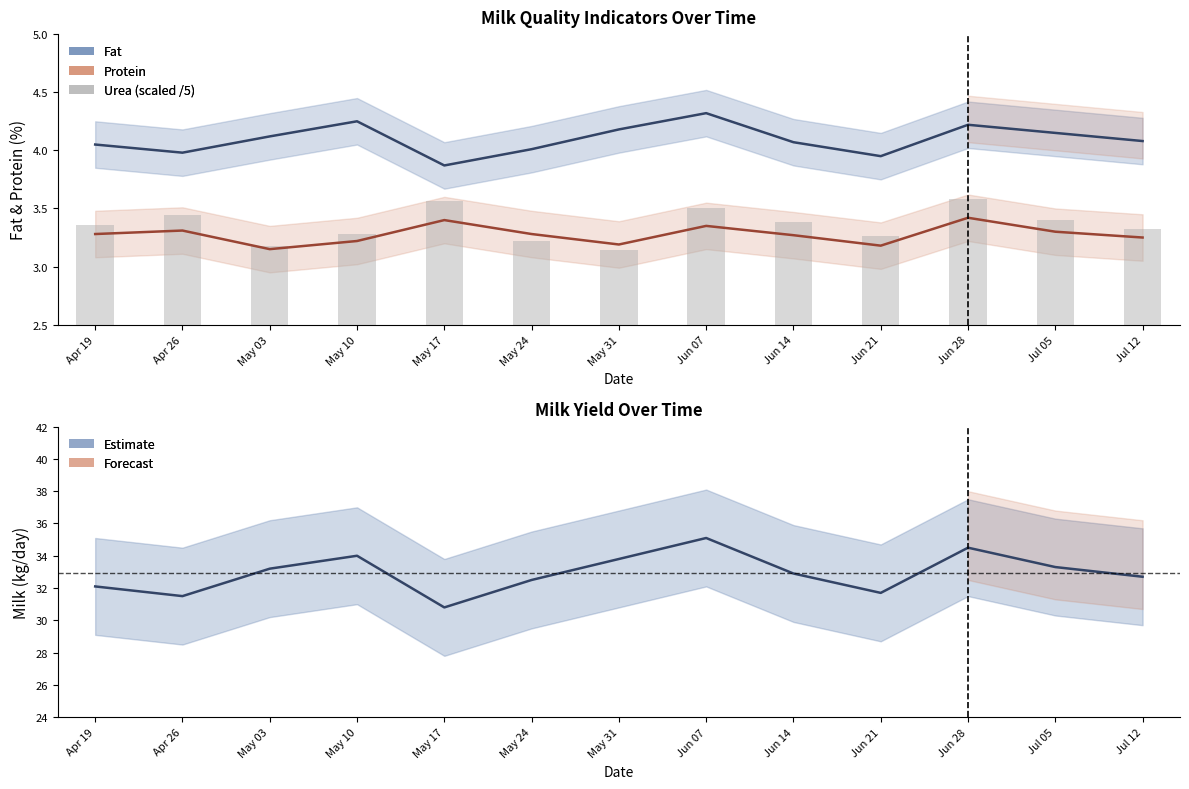

The value of Protein at Jun 07 is 5.1. True or false?

False